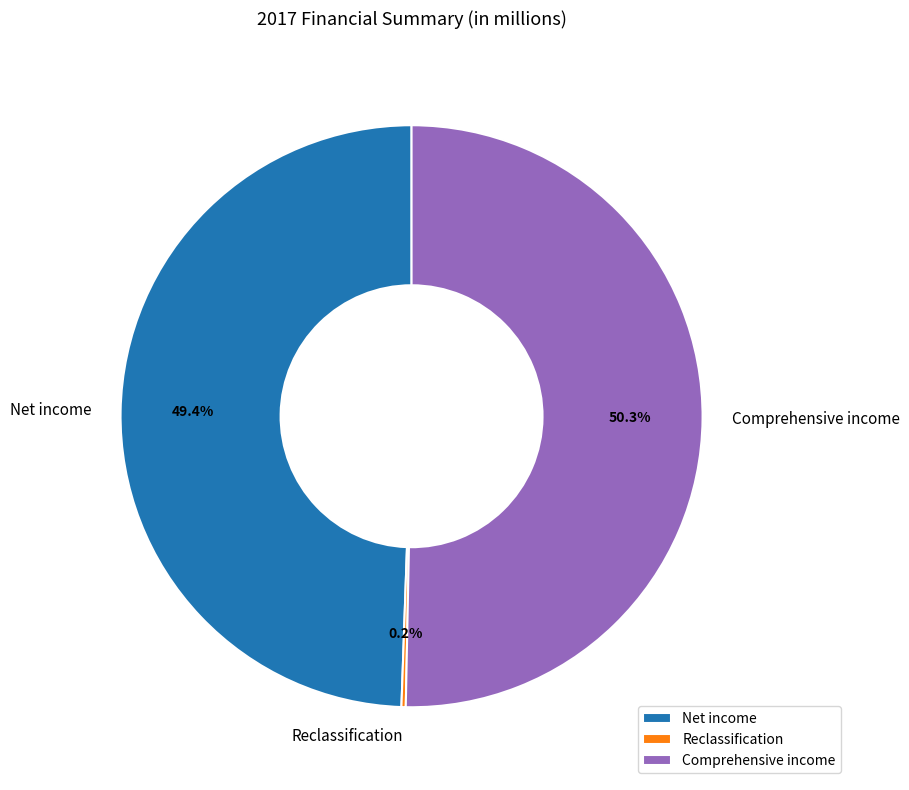

What is the largest slice in the pie chart?

Comprehensive income